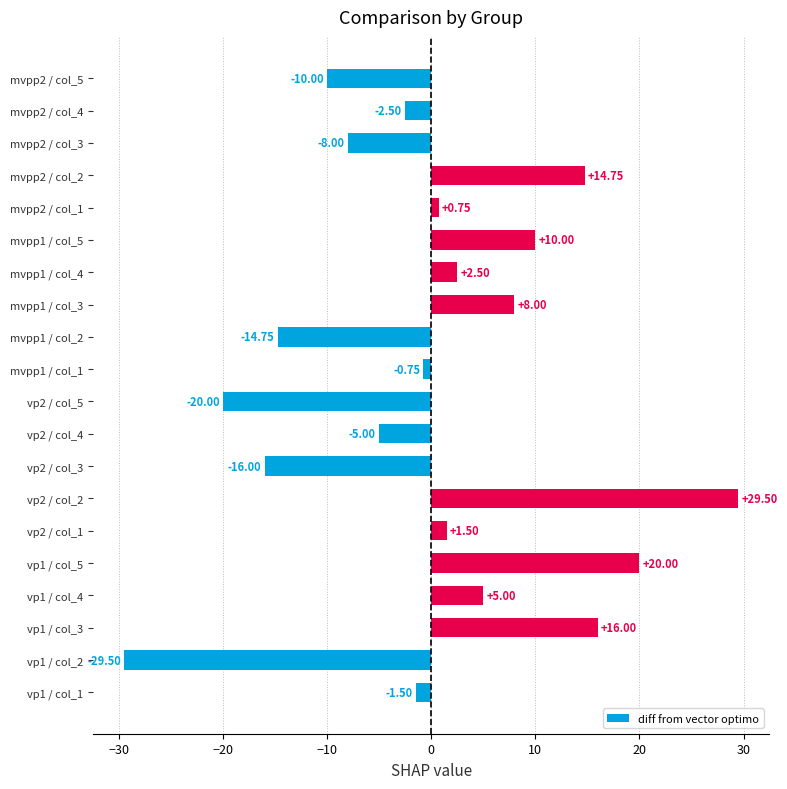

What is the minimum value shown in the chart?

-29.5